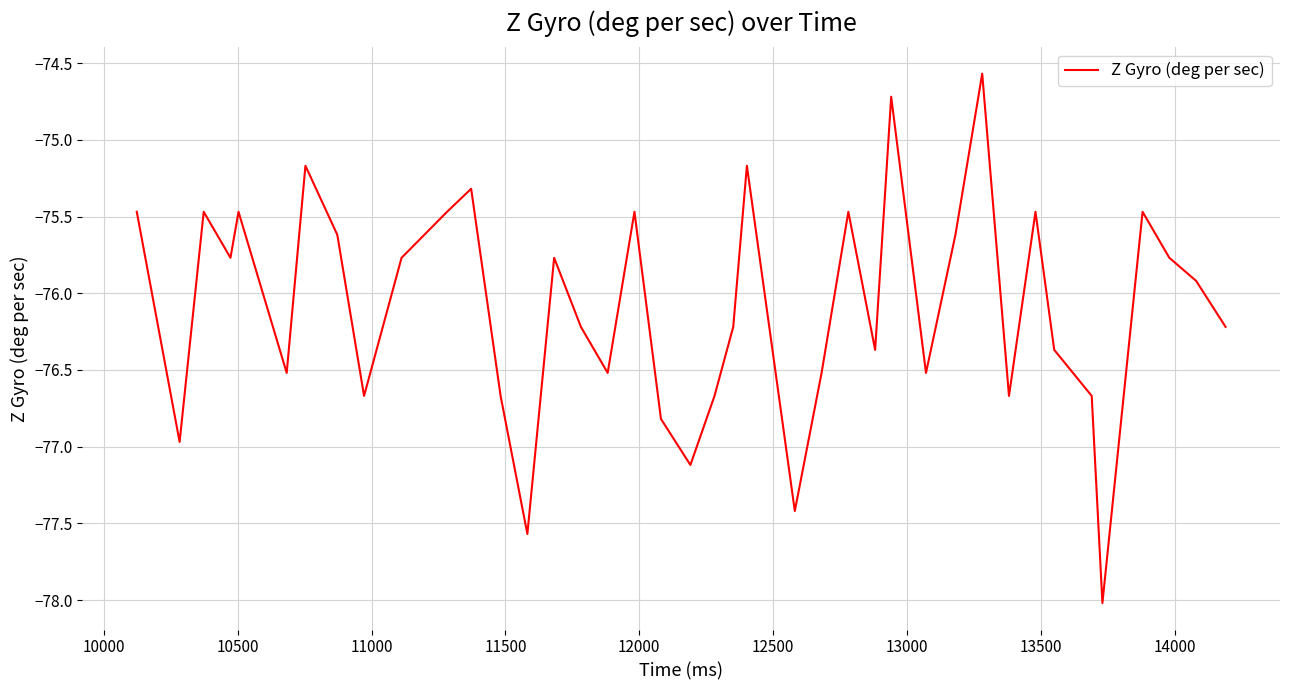

What is the minimum value shown in the chart?

-78.0